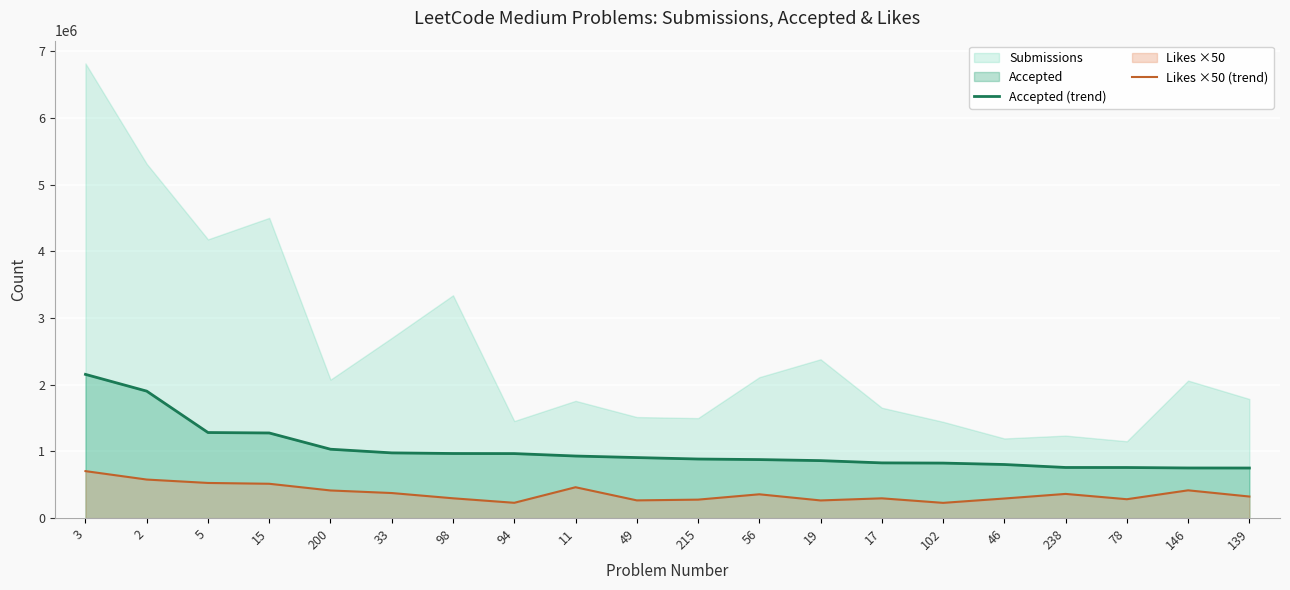

At which category is the sum across all series the highest?

3